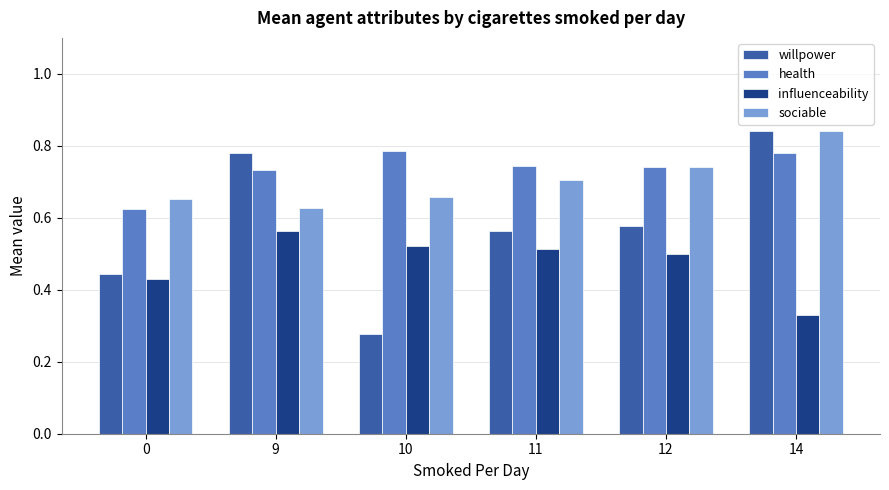

Which series has the widest spread of values?

willpower